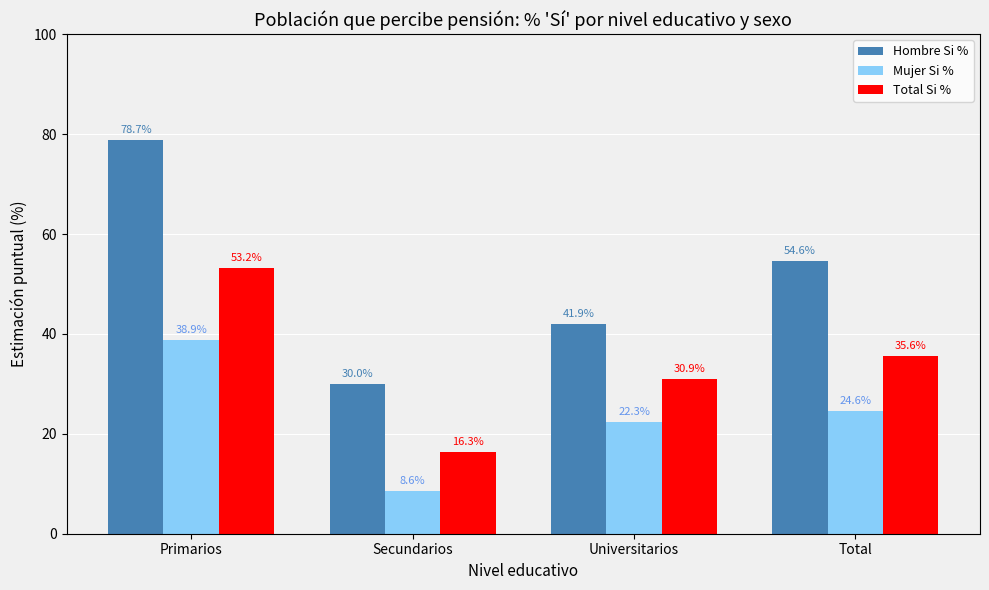

Which series changed the most between Primarios and Secundarios?

Hombre Si %